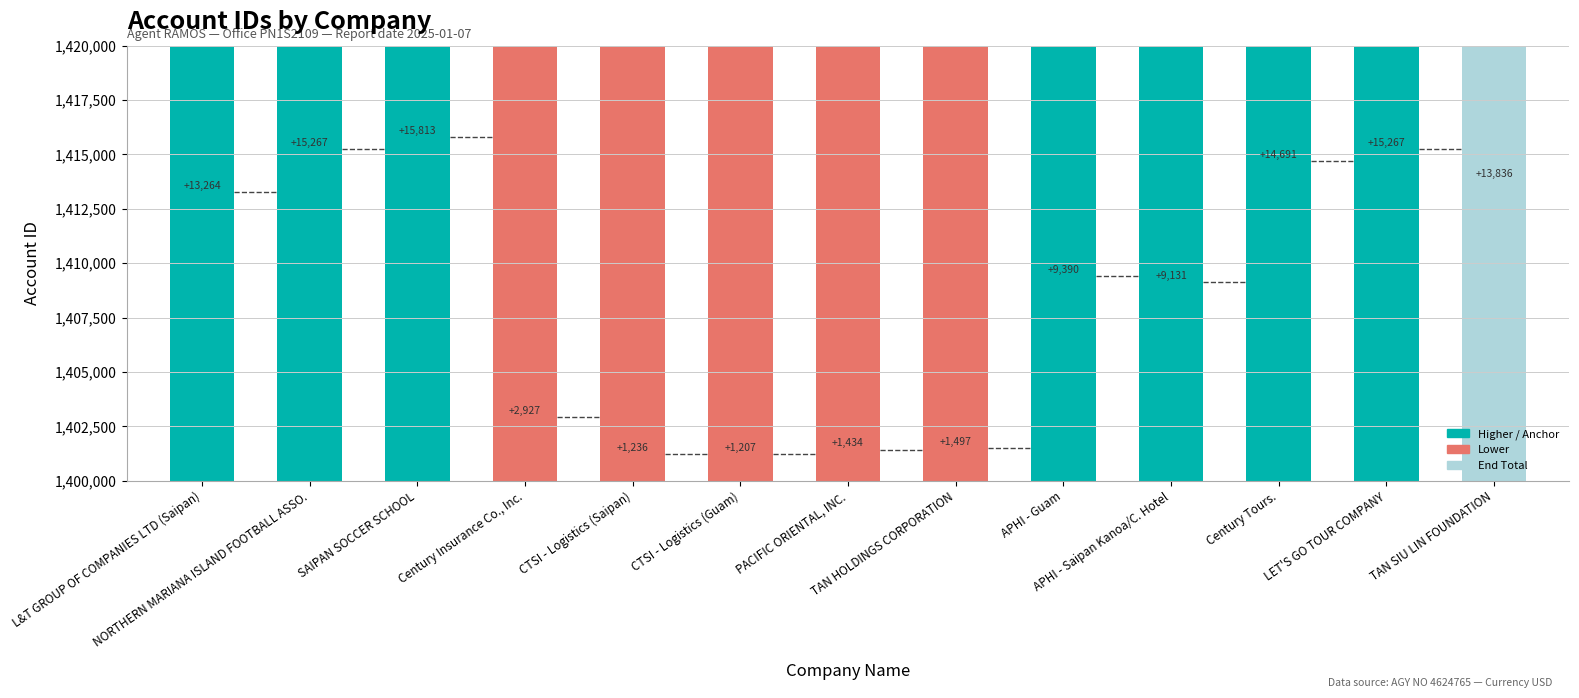

Is it true that the value at Century Insurance Co., Inc. is 2035757?

False